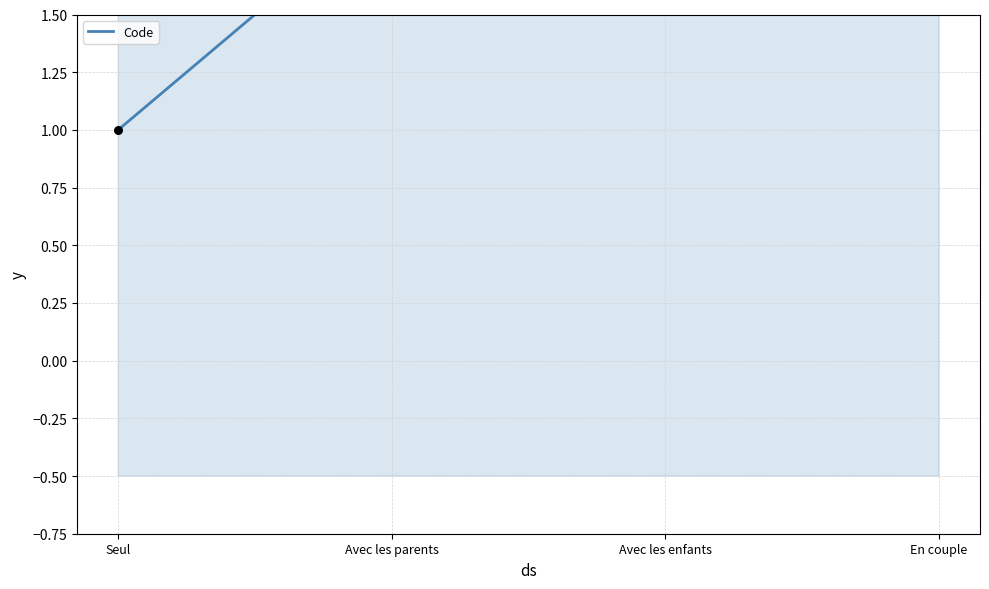

Between Seul and Avec les enfants, which is larger?

Avec les enfants